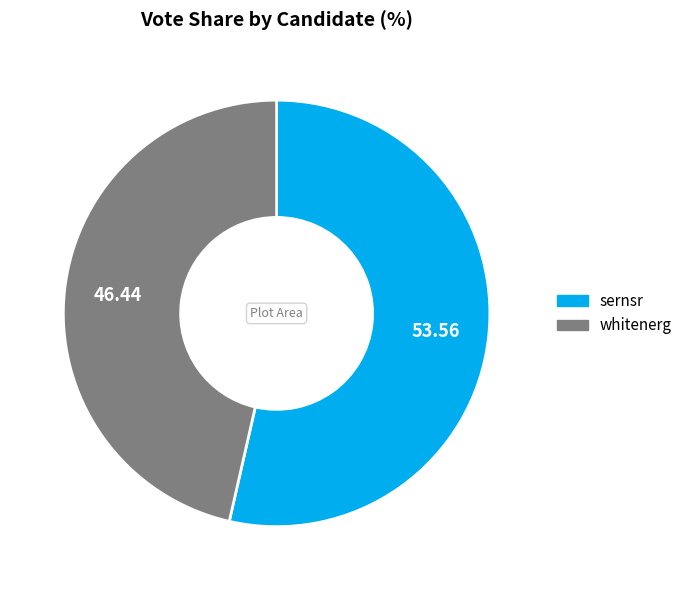

Which slice is the largest?

sernsr